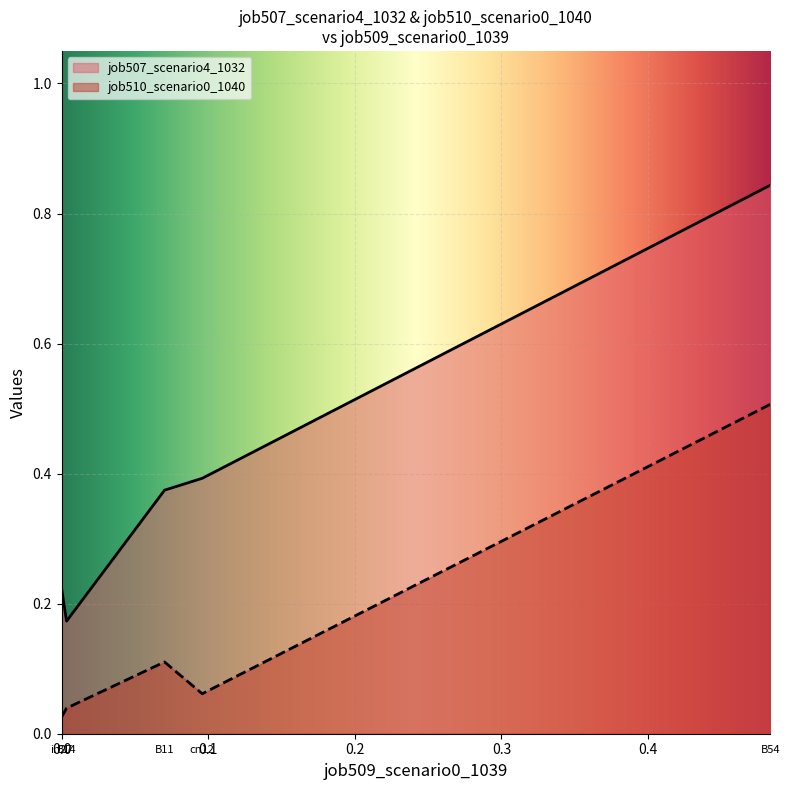

How many interior local valleys does the job507_scenario4_1032 series have?

1